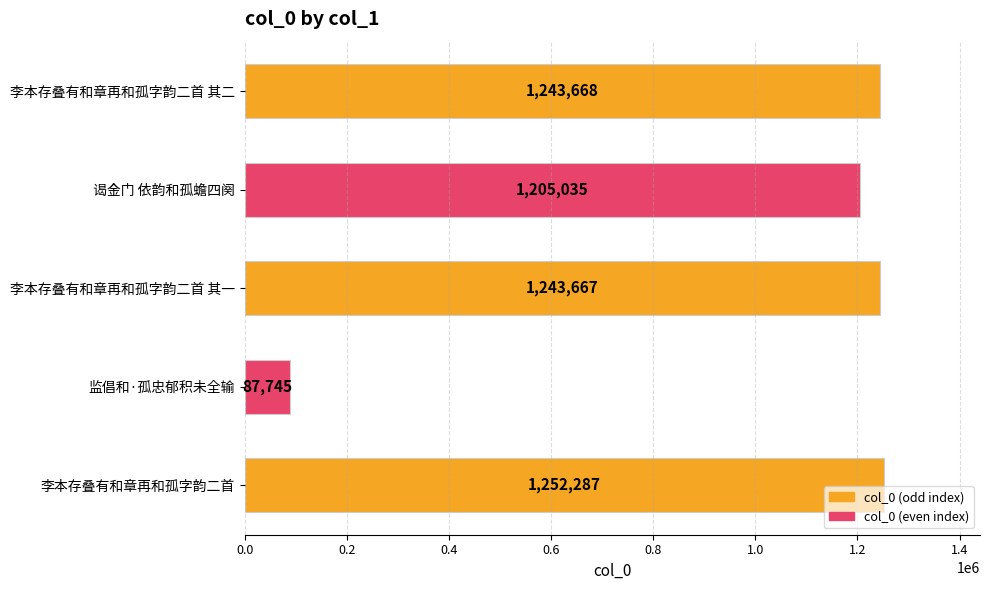

What is the smallest value displayed?

87745